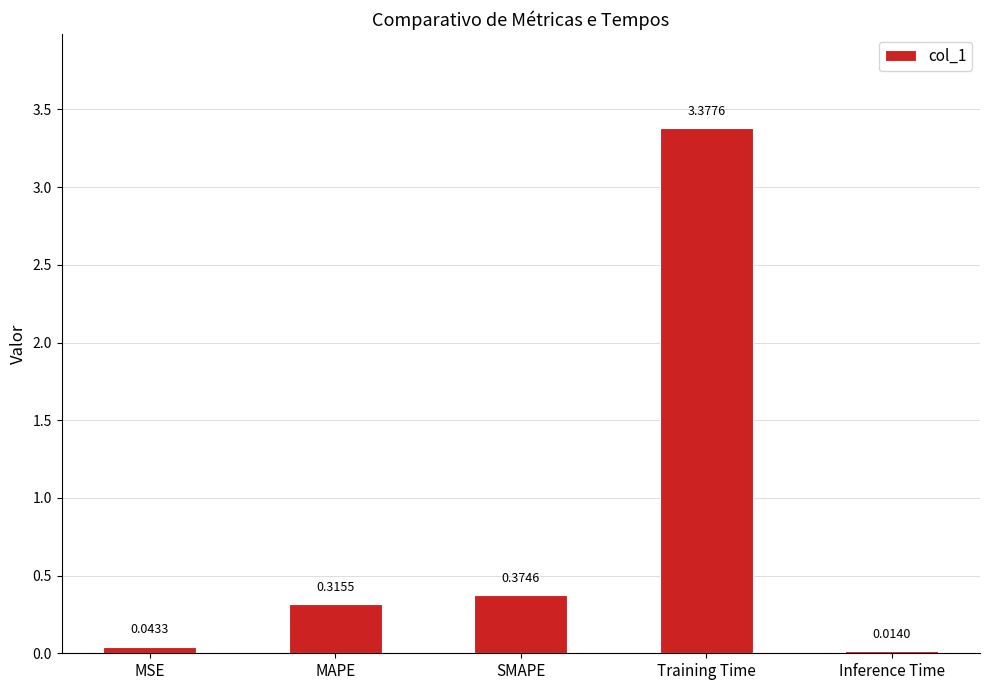

Which category has the highest value across all series?

Training Time